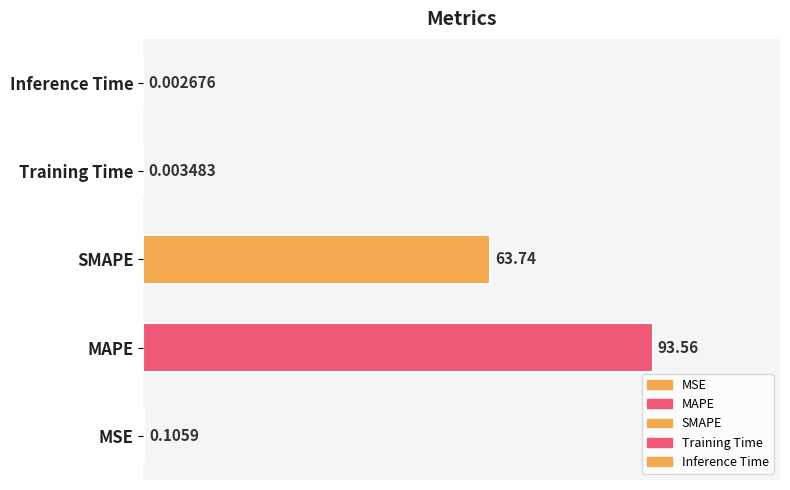

Count the number of categories in the chart.

5